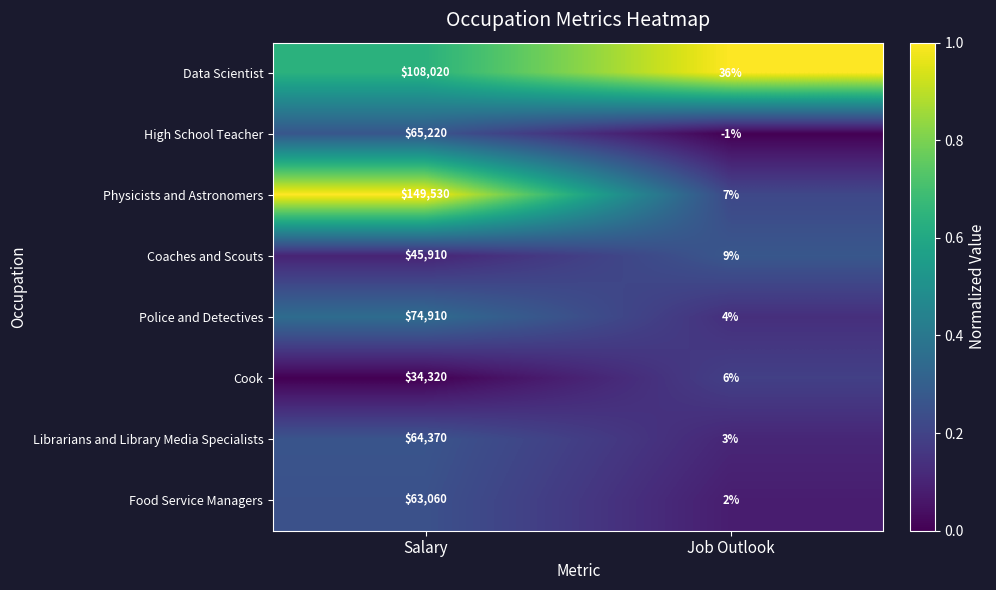

Rank the series at Salary from highest to lowest value.

Physicists and Astronomers, Data Scientist, Police and Detectives, High School Teacher, Librarians and Library Media Specialists, Food Service Managers, Coaches and Scouts, Cook